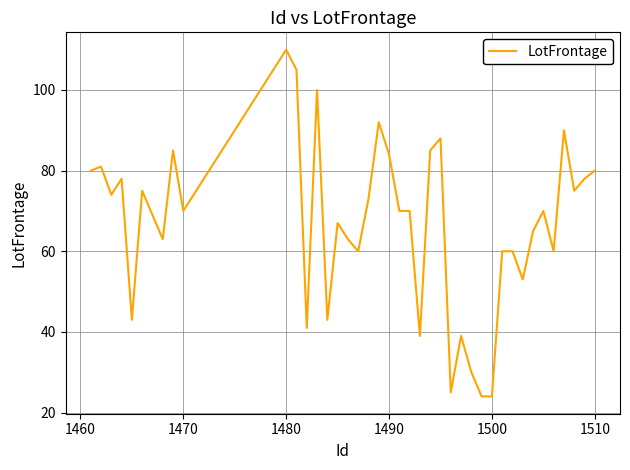

What is the minimum value shown in the chart?

24